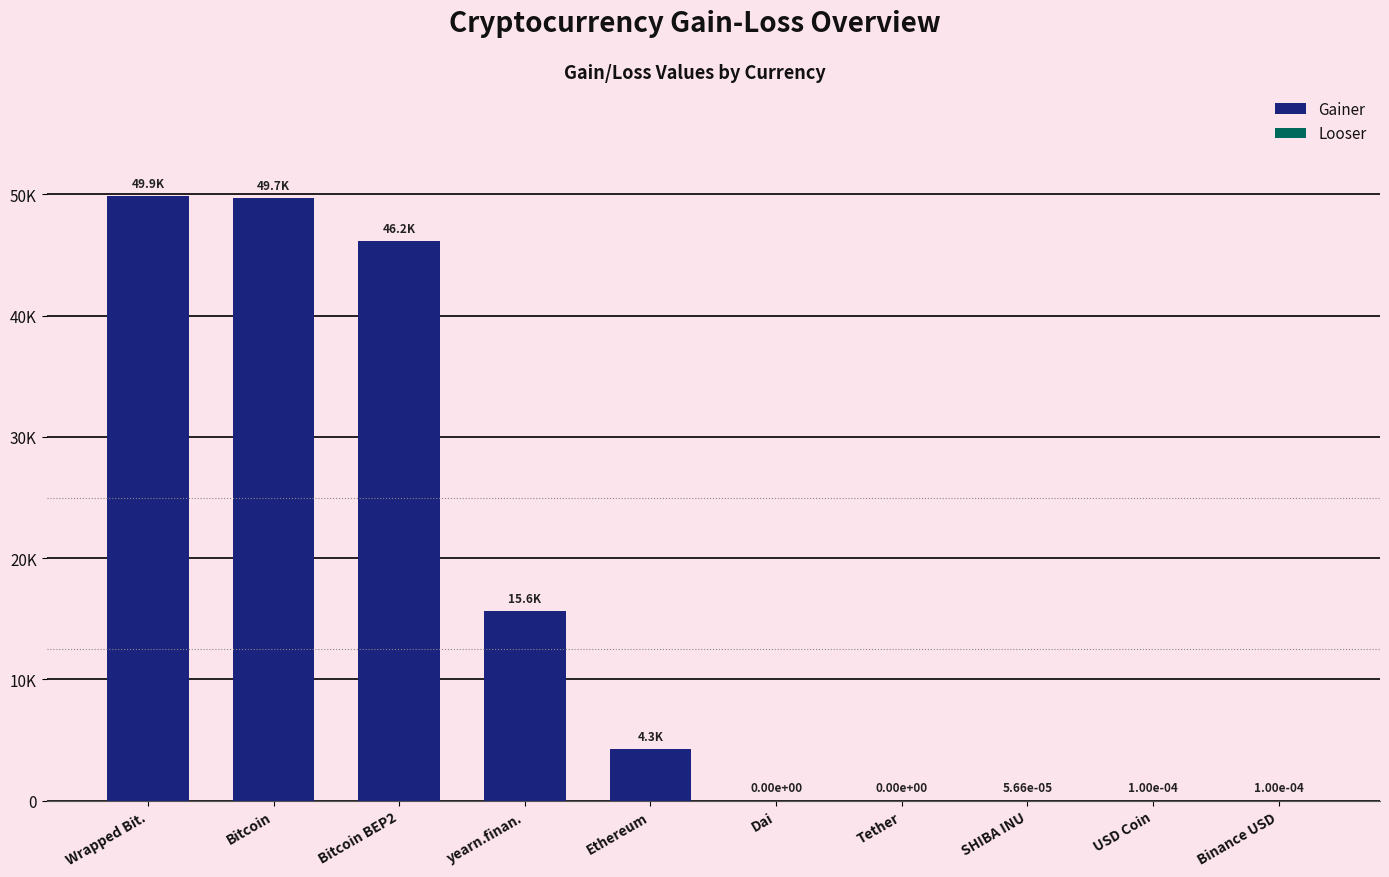

How many bars are there in total?

10